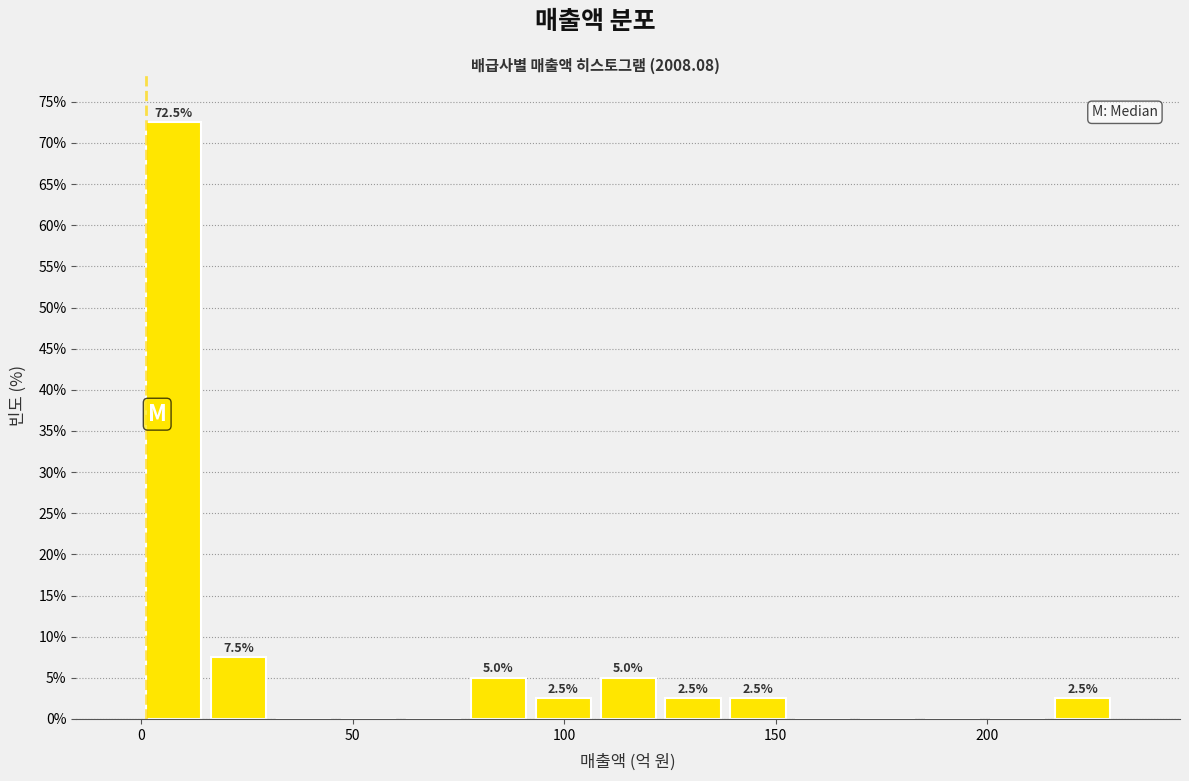

Read against the x-axis, roughly where is the centre of the tallest bar?

10